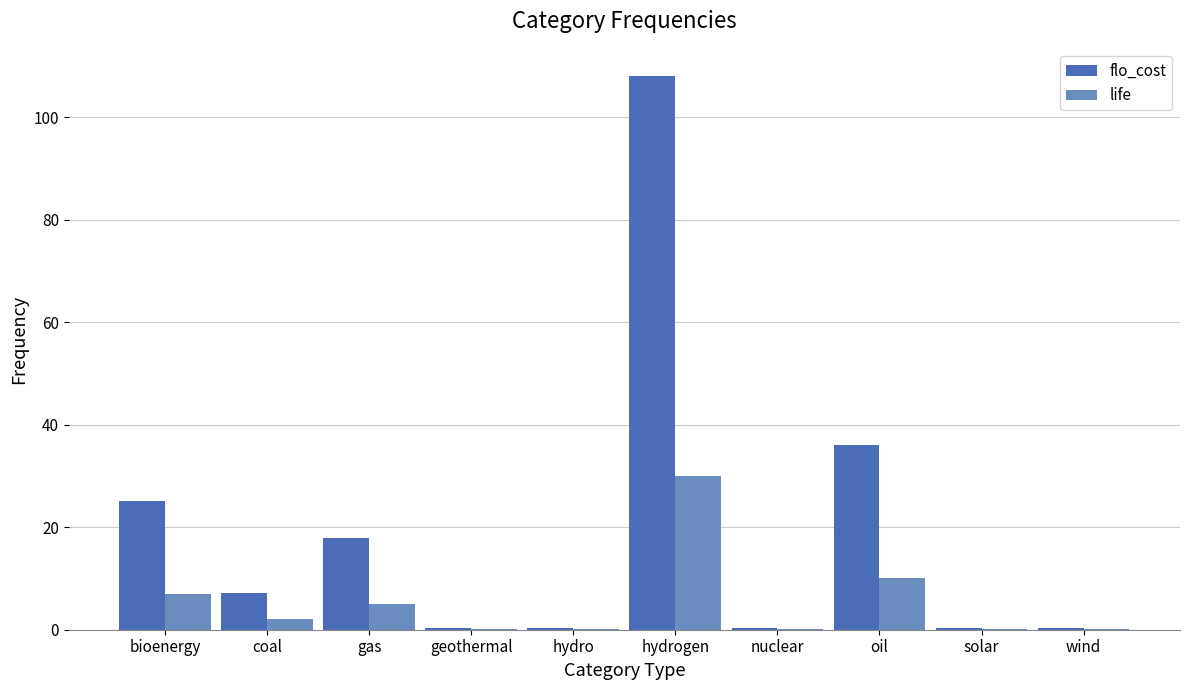

What is the difference between the flo_cost values at bioenergy and geothermal?

24.8